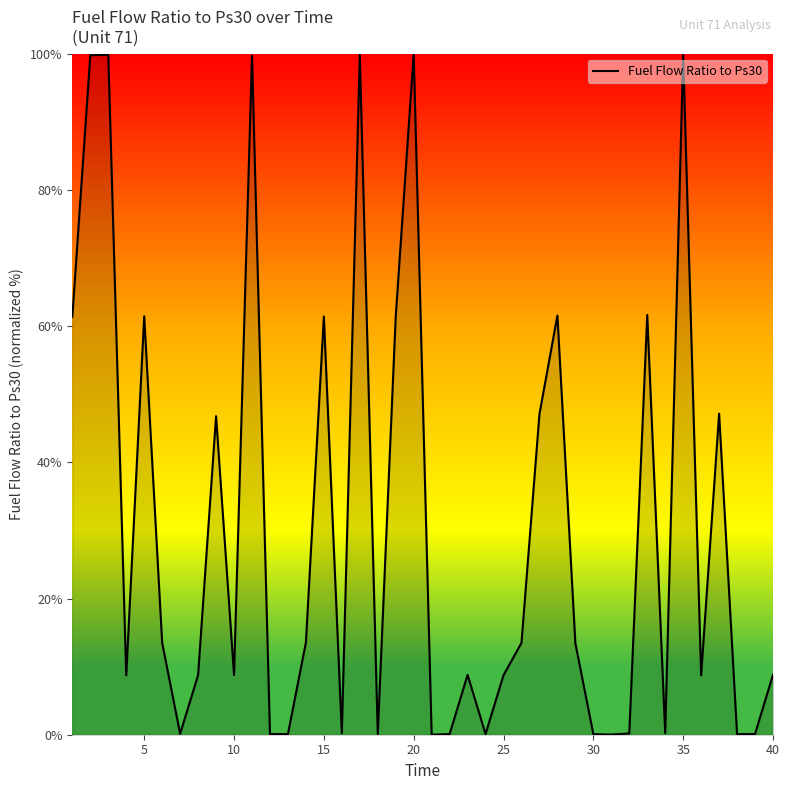

What is the average value?

30.6